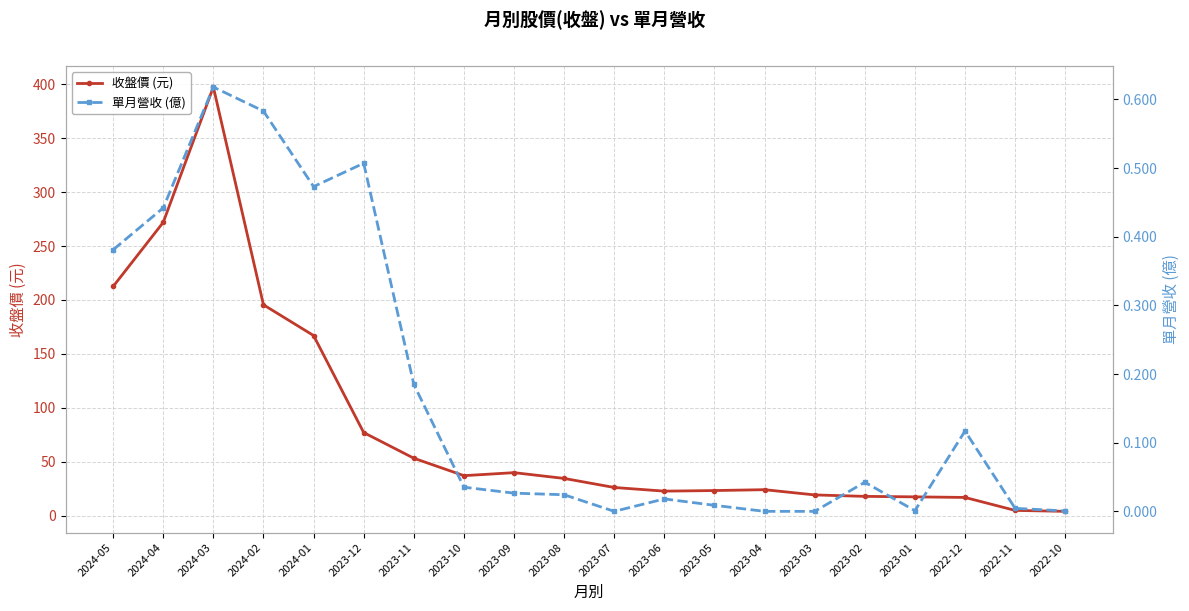

What is the difference between the maximum and second lowest values in the 單月營收 (億) series?

0.6